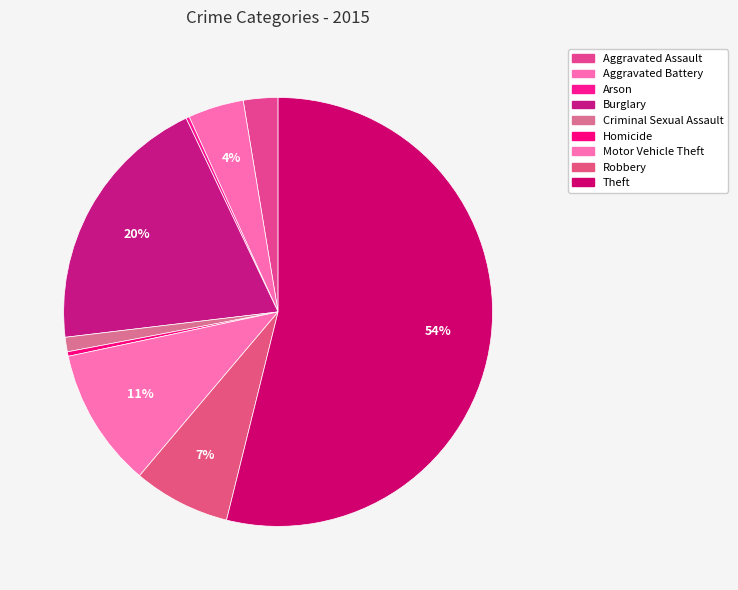

Is Burglary the majority of the pie?

No